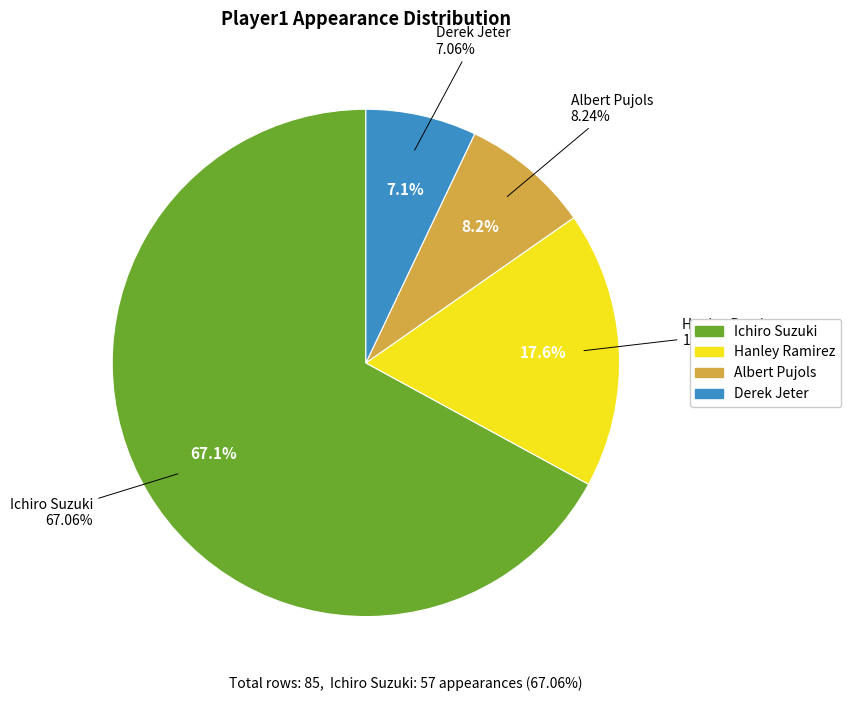

Count the number of slices in the pie.

4